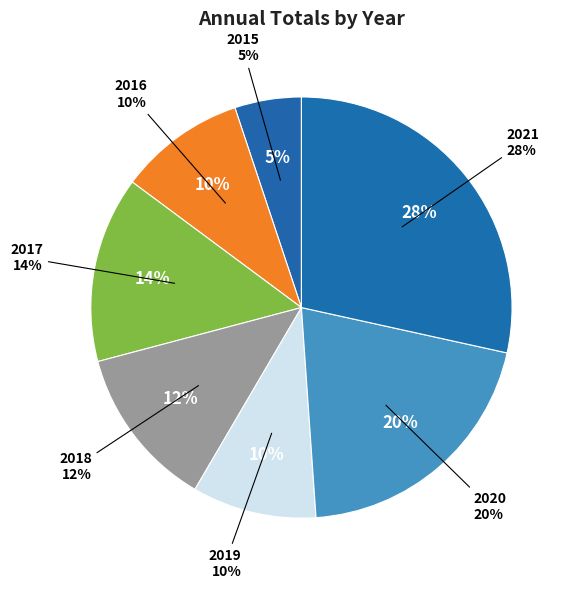

How many slices are in this pie chart?

7